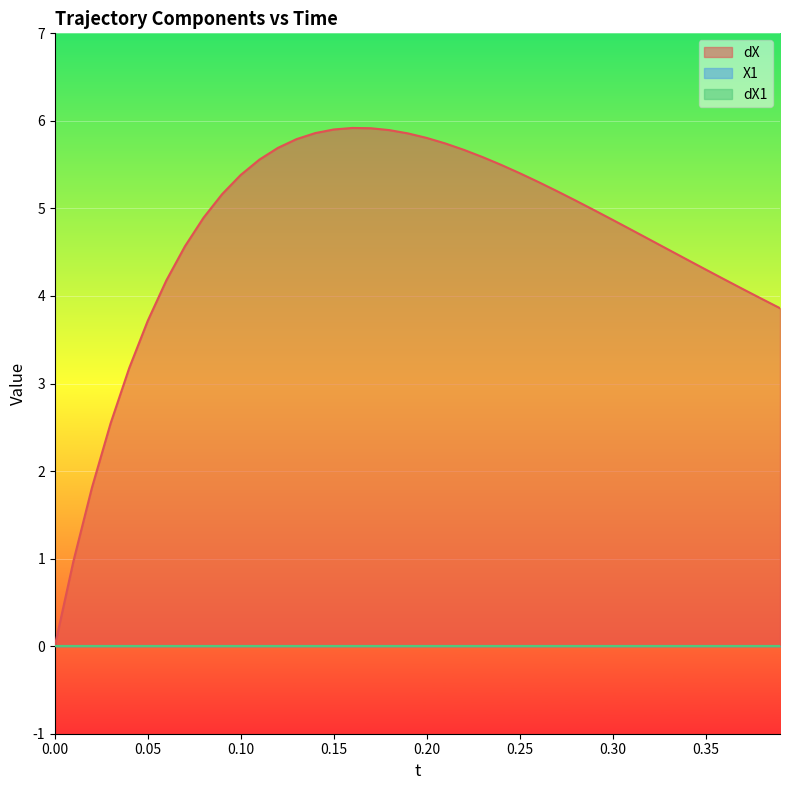

True or false: dX and dX1 cross at least once.

False